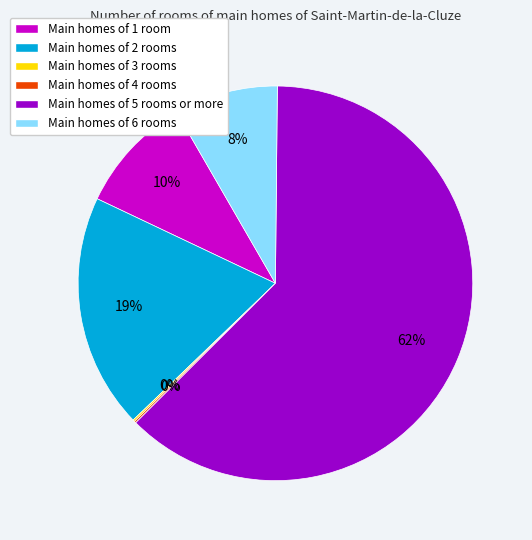

To the nearest percent, what portion does Main homes of 2 rooms represent?

19%